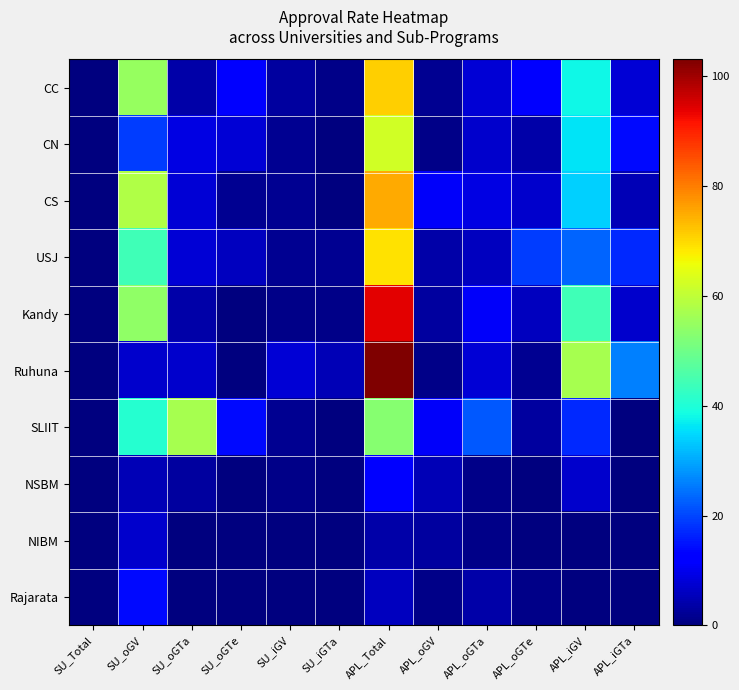

Reading right to left, extract all data points from this chart.

CC: APL_iGTa=8	APL_iGV=38	APL_oGTe=13	APL_oGTa=8	APL_oGV=2	APL_Total=71	SU_iGTa=1	SU_iGV=3	SU_oGTe=12	SU_oGTa=4	SU_oGV=55	SU_Total=0
CN: APL_iGTa=14	APL_iGV=36	APL_oGTe=4	APL_oGTa=7	APL_oGV=1	APL_Total=62	SU_iGTa=0	SU_iGV=2	SU_oGTe=8	SU_oGTa=9	SU_oGV=19	SU_Total=0
CS: APL_iGTa=5	APL_iGV=34	APL_oGTe=7	APL_oGTa=9	APL_oGV=11	APL_Total=75	SU_iGTa=0	SU_iGV=2	SU_oGTe=2	SU_oGTa=8	SU_oGV=58	SU_Total=0
USJ: APL_iGTa=17	APL_iGV=23	APL_oGTe=19	APL_oGTa=6	APL_oGV=4	APL_Total=69	SU_iGTa=2	SU_iGV=2	SU_oGTe=6	SU_oGTa=8	SU_oGV=44	SU_Total=0
Kandy: APL_iGTa=7	APL_iGV=44	APL_oGTe=6	APL_oGTa=11	APL_oGV=3	APL_Total=94	SU_iGTa=1	SU_iGV=1	SU_oGTe=0	SU_oGTa=4	SU_oGV=54	SU_Total=0
Ruhuna: APL_iGTa=26	APL_iGV=57	APL_oGTe=2	APL_oGTa=8	APL_oGV=1	APL_Total=103	SU_iGTa=5	SU_iGV=8	SU_oGTe=0	SU_oGTa=7	SU_oGV=7	SU_Total=0
SLIIT: APL_iGTa=0	APL_iGV=17	APL_oGTe=3	APL_oGTa=22	APL_oGV=11	APL_Total=53	SU_iGTa=0	SU_iGV=2	SU_oGTe=14	SU_oGTa=57	SU_oGV=41	SU_Total=0
NSBM: APL_iGTa=0	APL_iGV=7	APL_oGTe=0	APL_oGTa=1	APL_oGV=5	APL_Total=13	SU_iGTa=0	SU_iGV=1	SU_oGTe=0	SU_oGTa=3	SU_oGV=5	SU_Total=0
NIBM: APL_iGTa=0	APL_iGV=0	APL_oGTe=0	APL_oGTa=1	APL_oGV=3	APL_Total=4	SU_iGTa=0	SU_iGV=0	SU_oGTe=0	SU_oGTa=0	SU_oGV=7	SU_Total=0
Rajarata: APL_iGTa=0	APL_iGV=0	APL_oGTe=1	APL_oGTa=4	APL_oGV=1	APL_Total=6	SU_iGTa=0	SU_iGV=0	SU_oGTe=0	SU_oGTa=0	SU_oGV=14	SU_Total=0